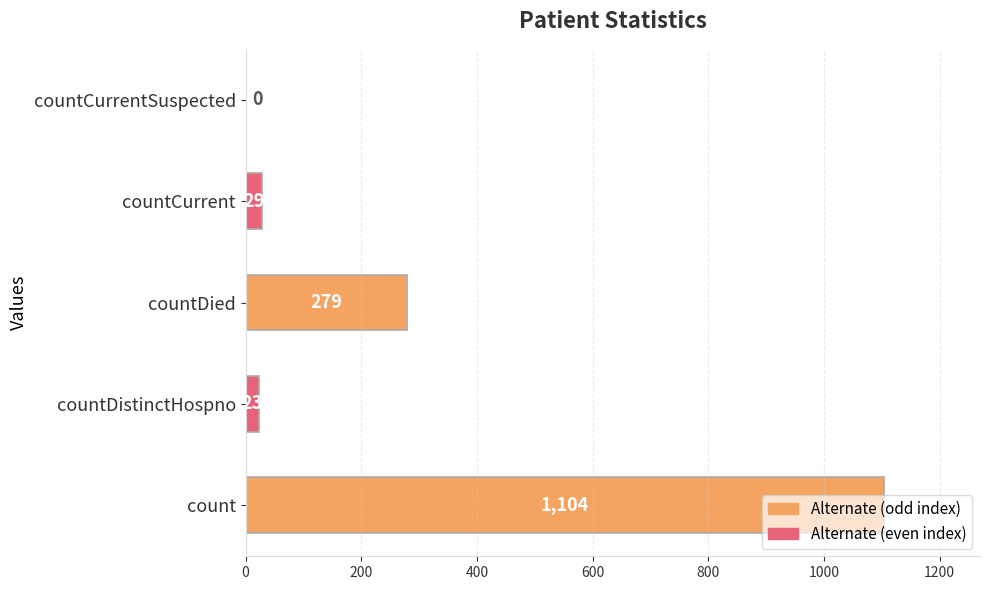

At which label is the value closest to 552?

countDied